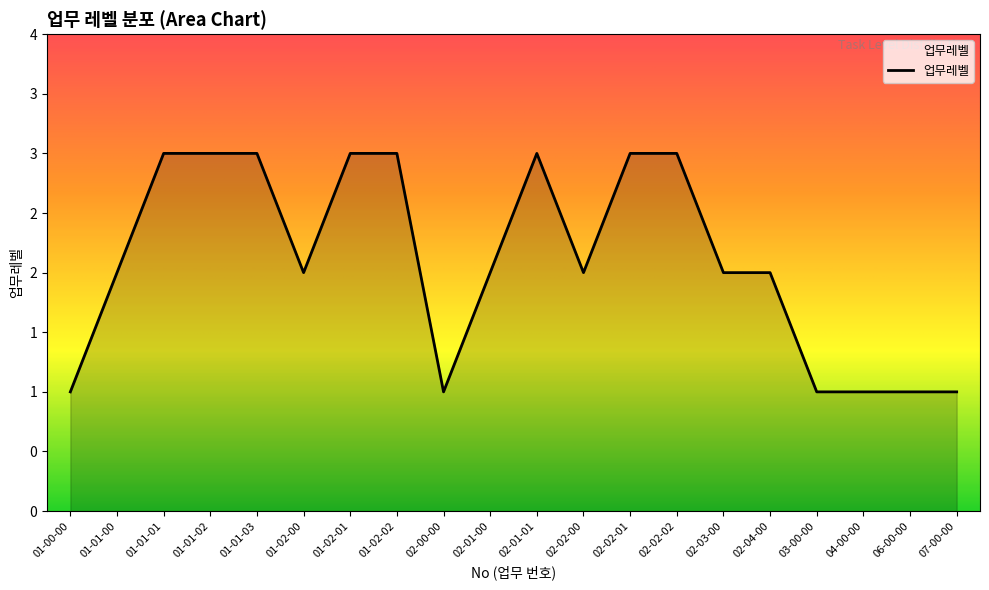

Is this an area chart (filled region under the line)?

Yes